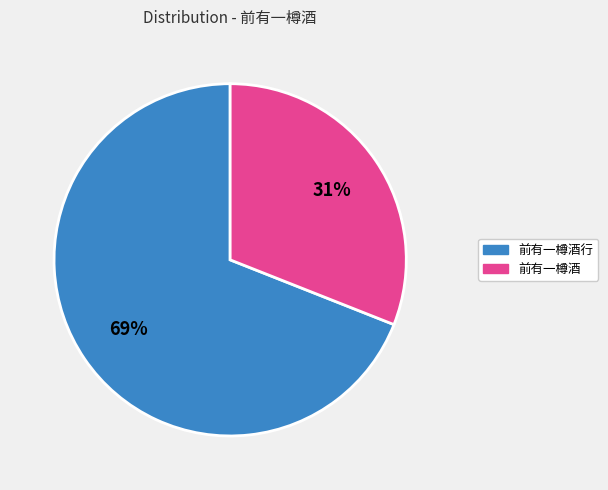

Is there any slice that represents more than half of the pie?

Yes